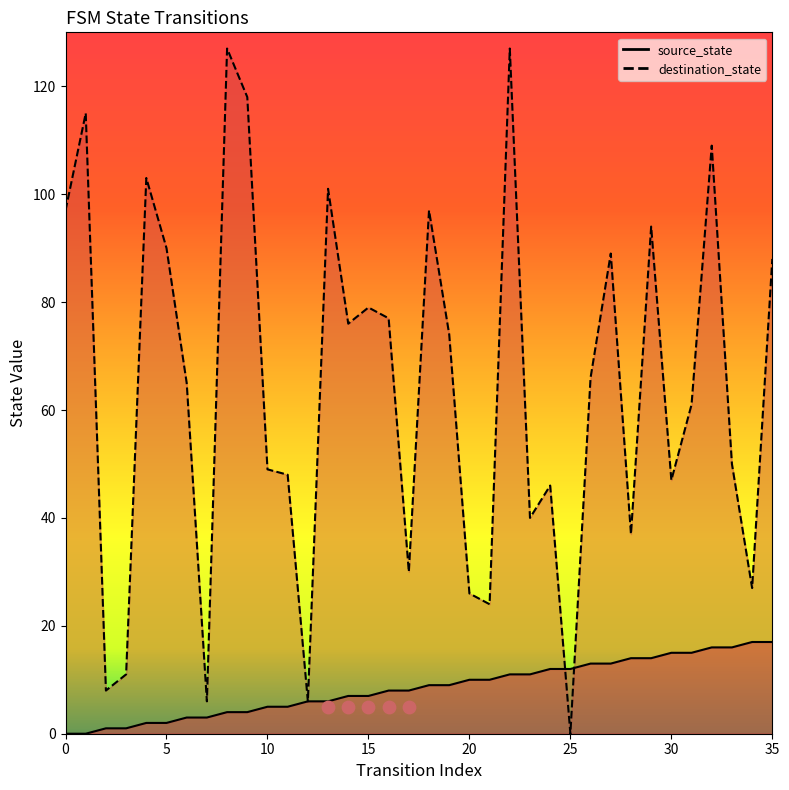

What are all the series names shown in the legend?

source_state, destination_state